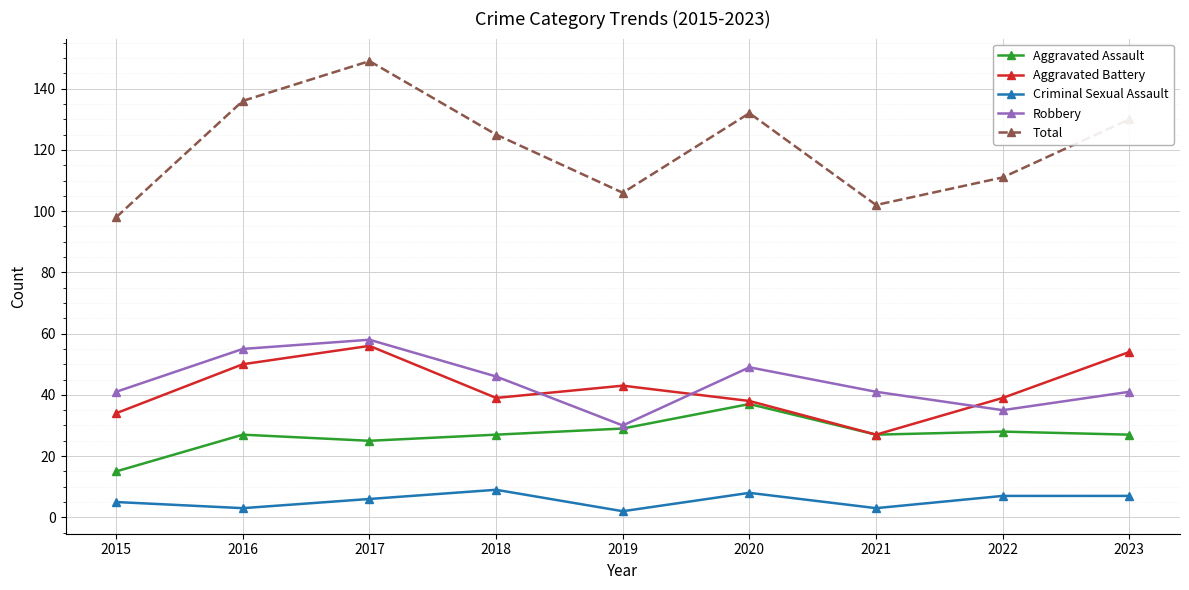

What is the value of the Robbery point at the 7th from the left?

41